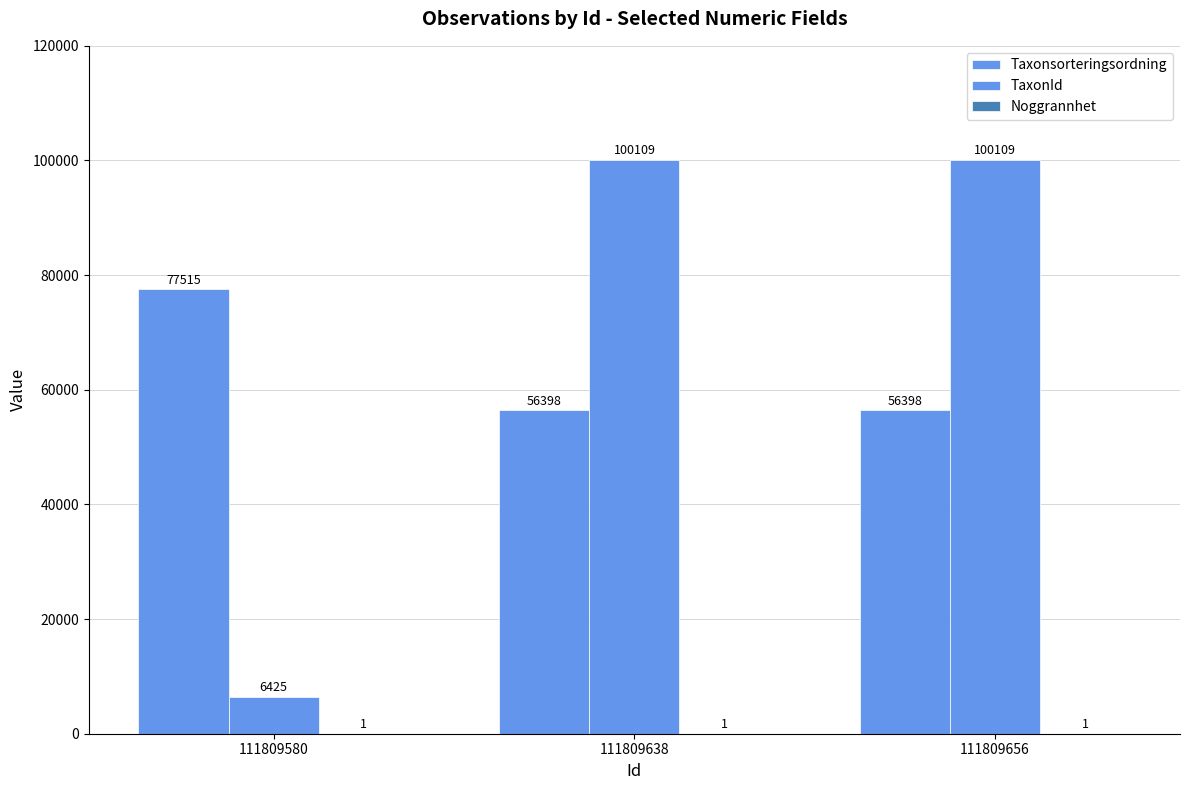

How many series are shown in this chart?

3